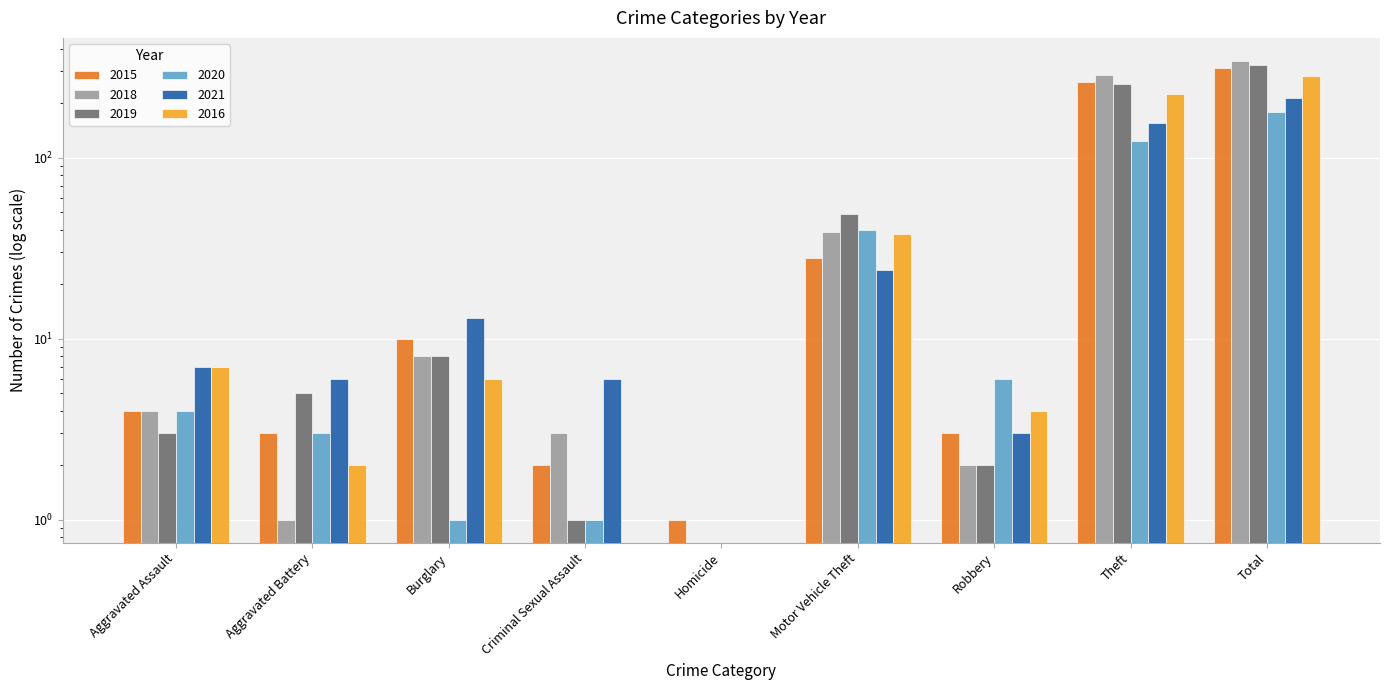

What is the value of the 2021 bar at the 7th from the left?

3